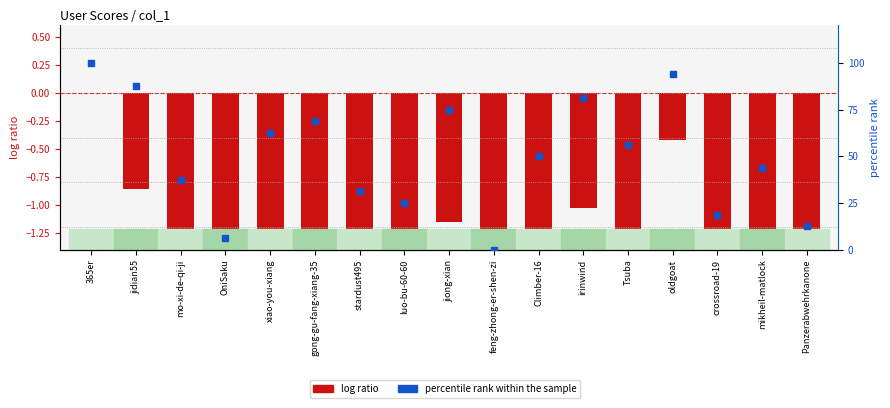

Which has a higher value, irinwind or Panzerabwehrkanone?

irinwind